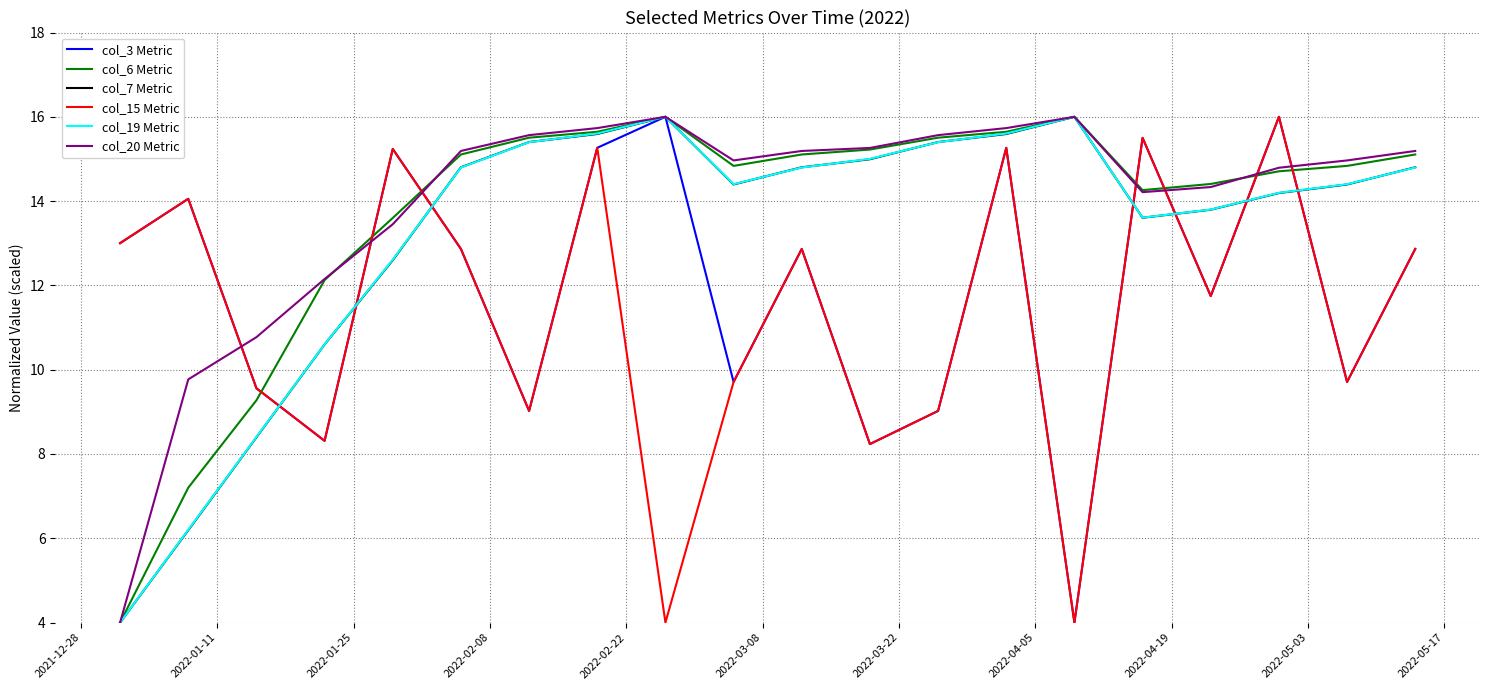

What is the greatest value displayed?

16.0